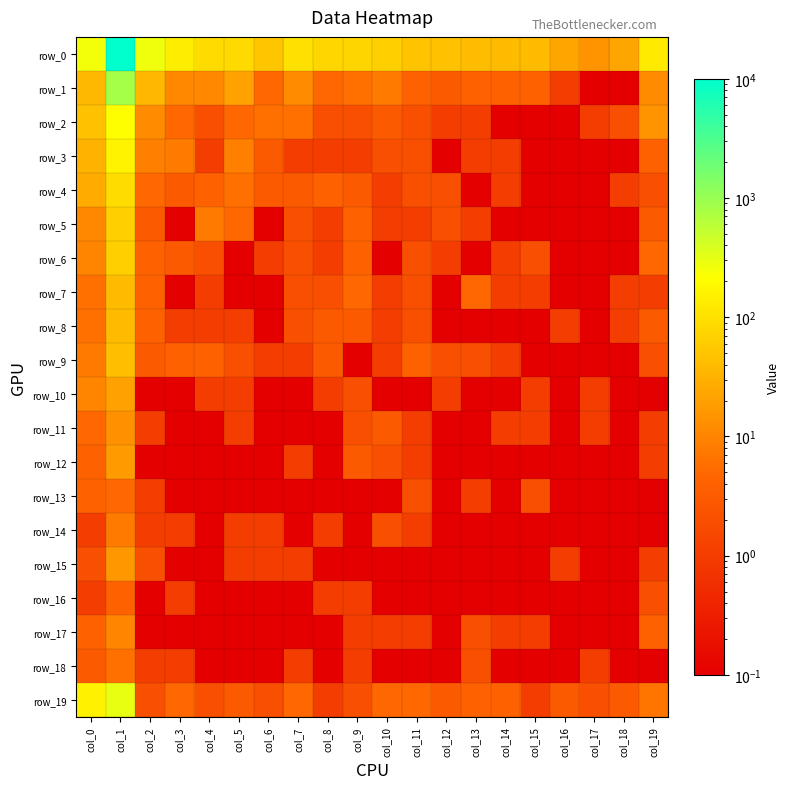

At which label is row_14 closest to 4?

col_10